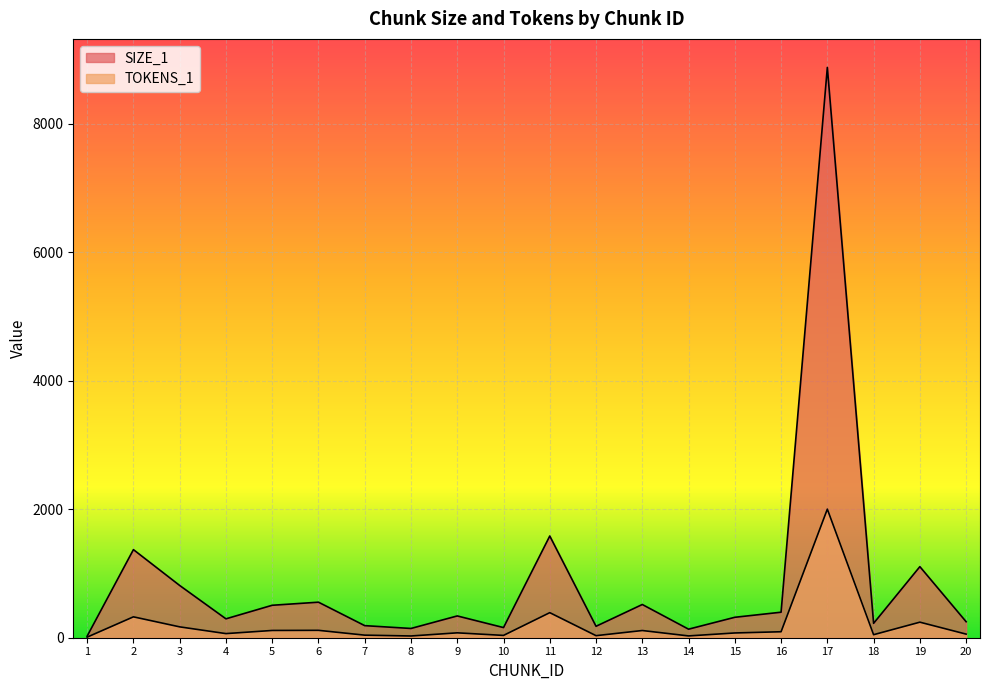

True or false: TOKENS_1 has more than 1 points higher than both neighbors.

True